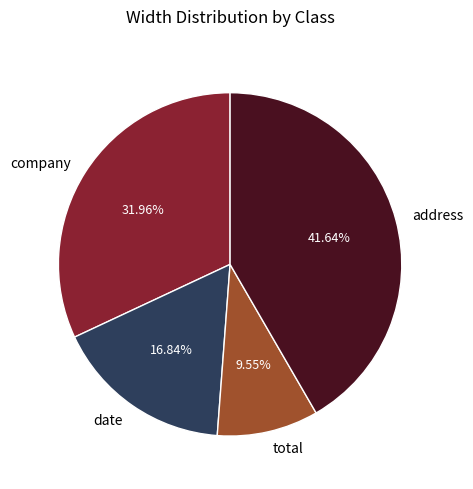

Does any single category account for the majority?

No